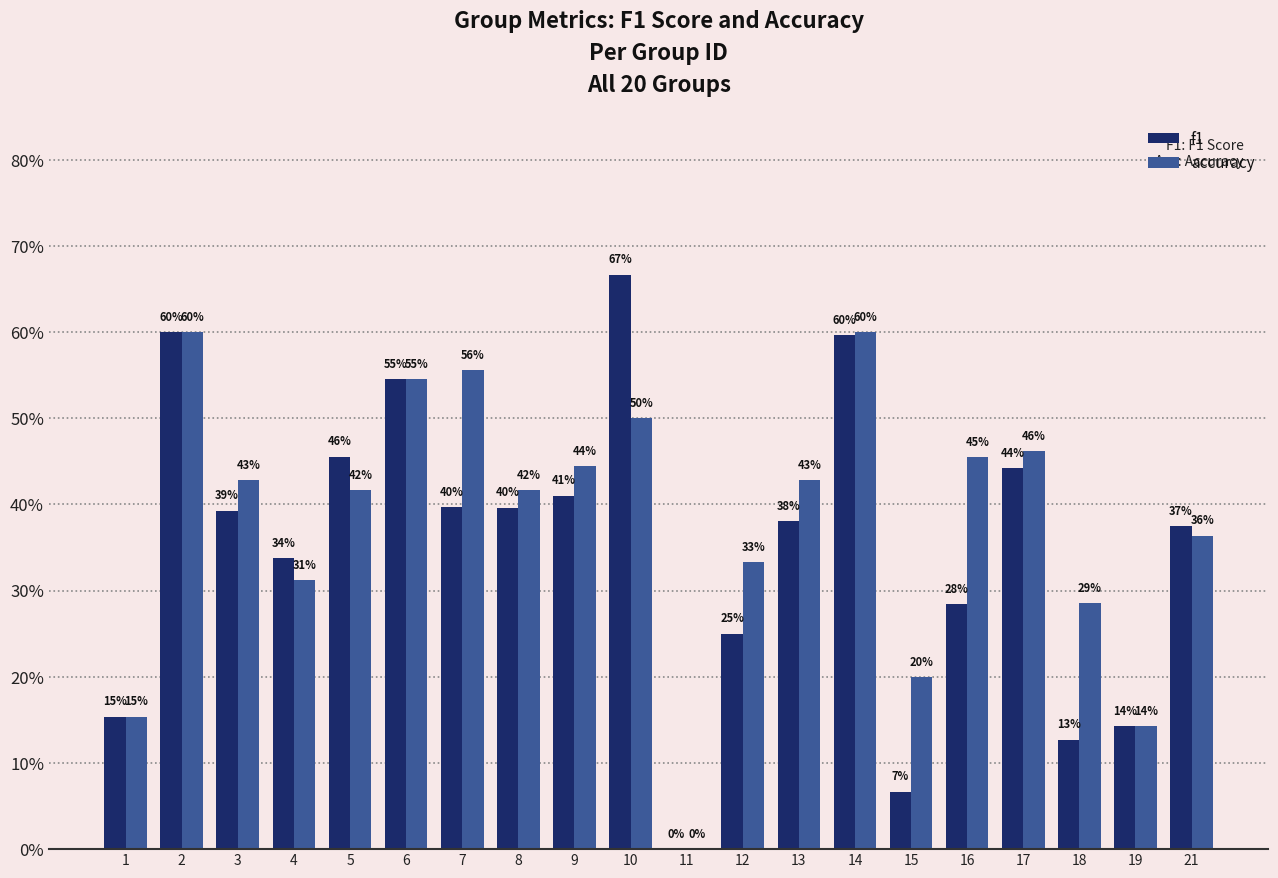

Rank the series by their maximum value, from highest to lowest.

f1, accuracy